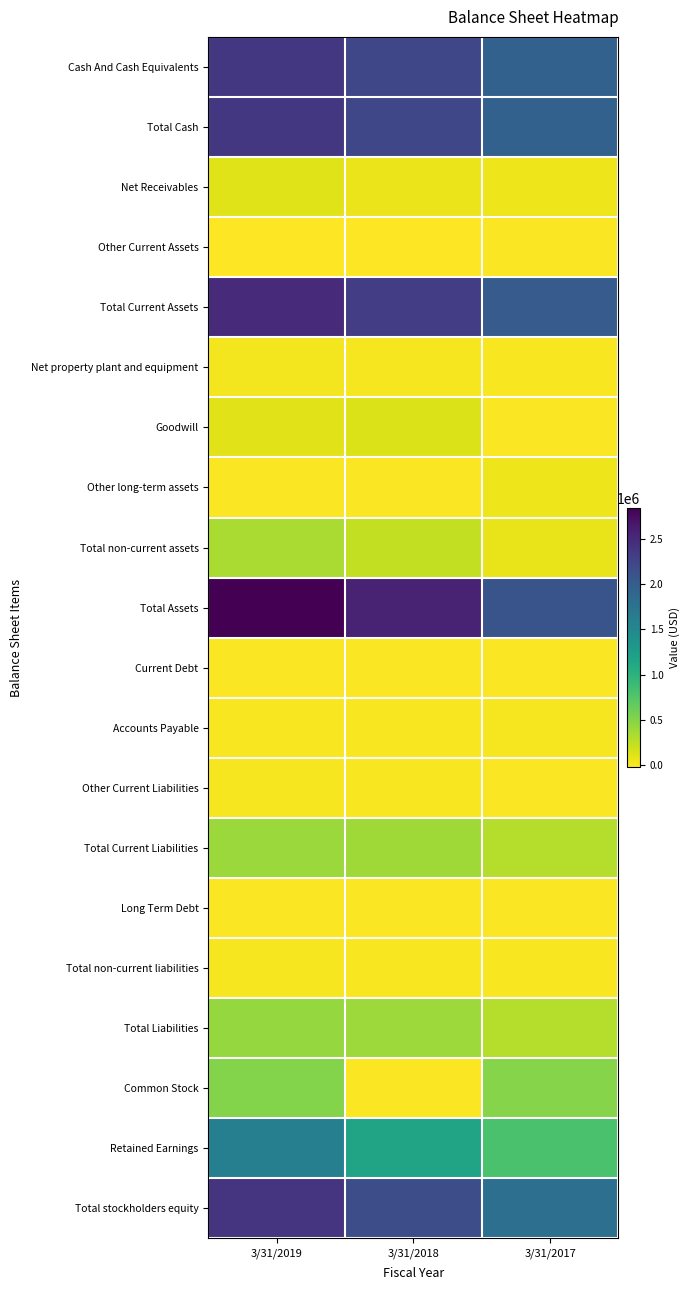

At which category does the chart reach its peak across all series?

3/31/2019